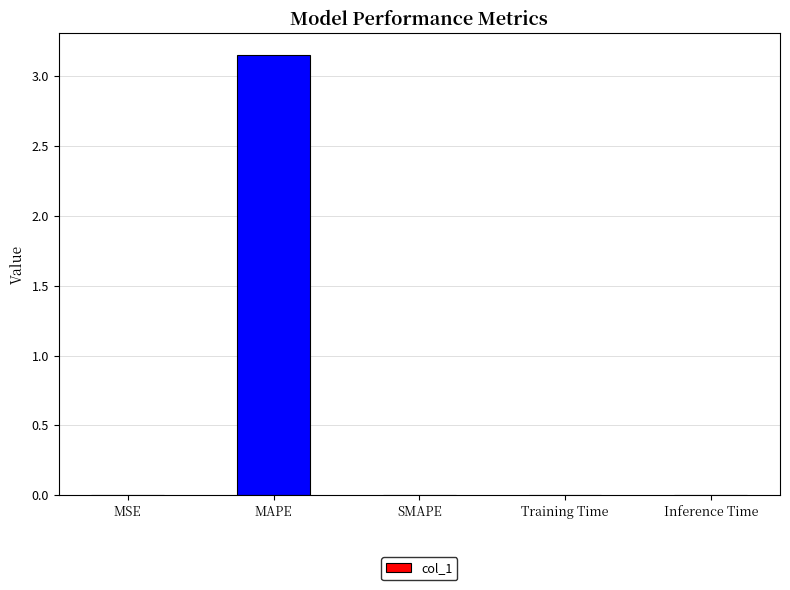

True or false: the data shows 0.8 at MAPE.

False